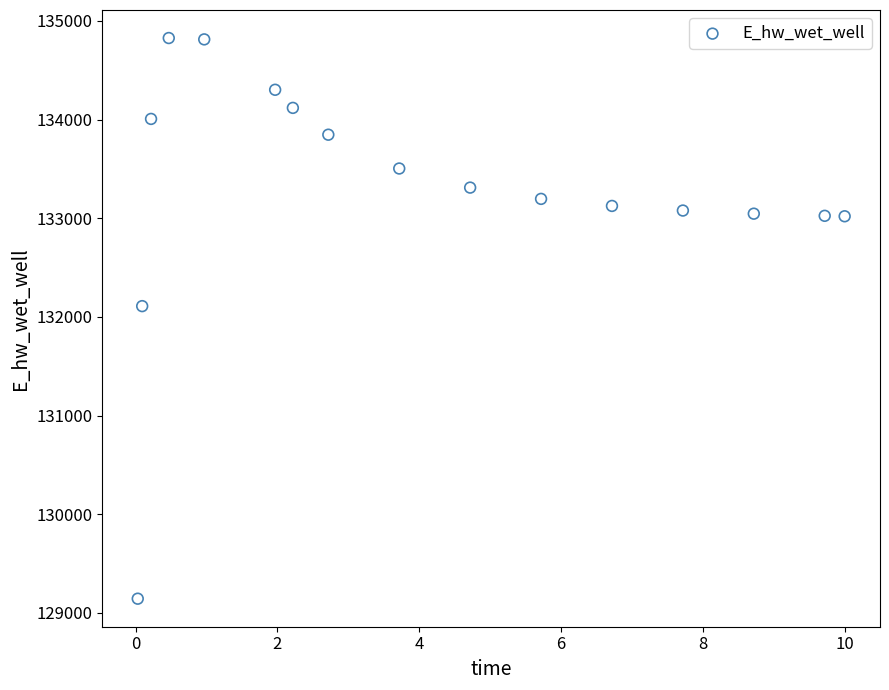

What is the range of X values (max minus min)?

10.0